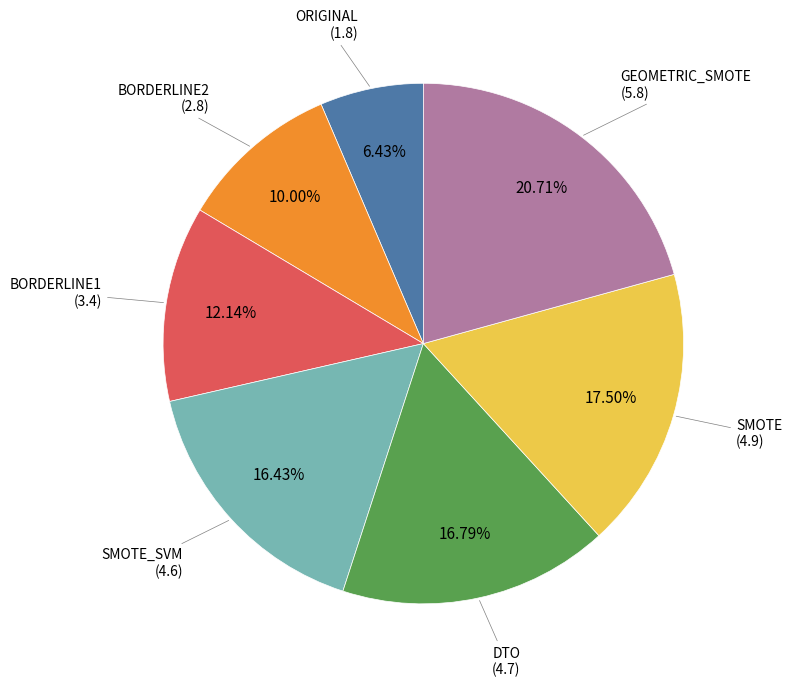

Is there any slice that represents more than half of the pie?

No